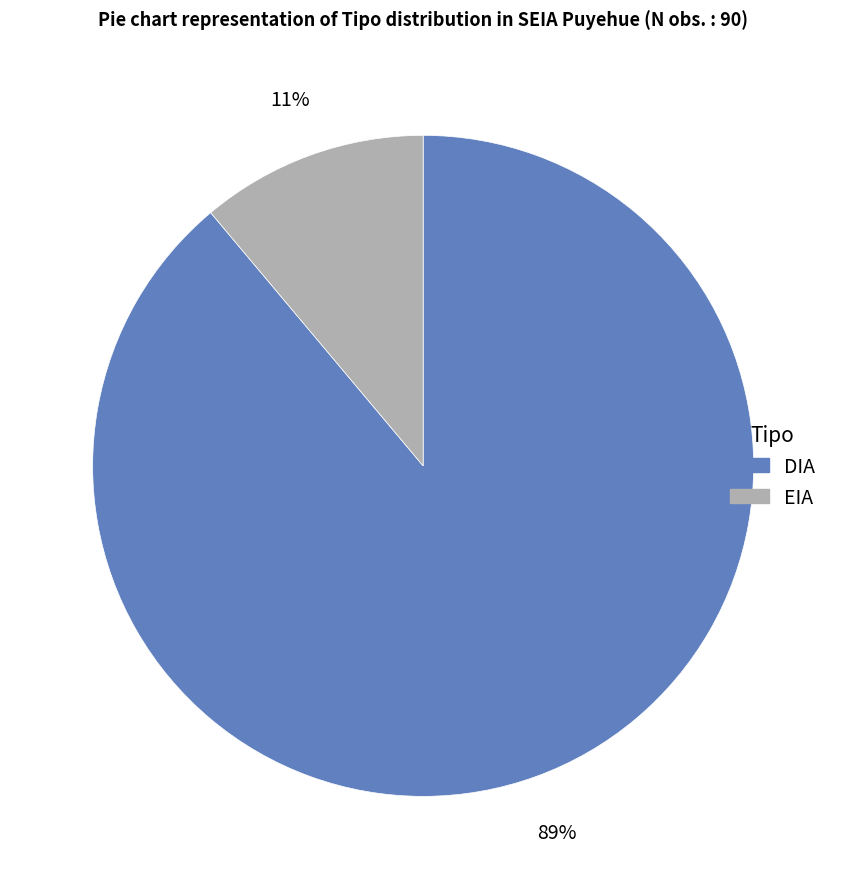

Count the number of slices in the pie.

2